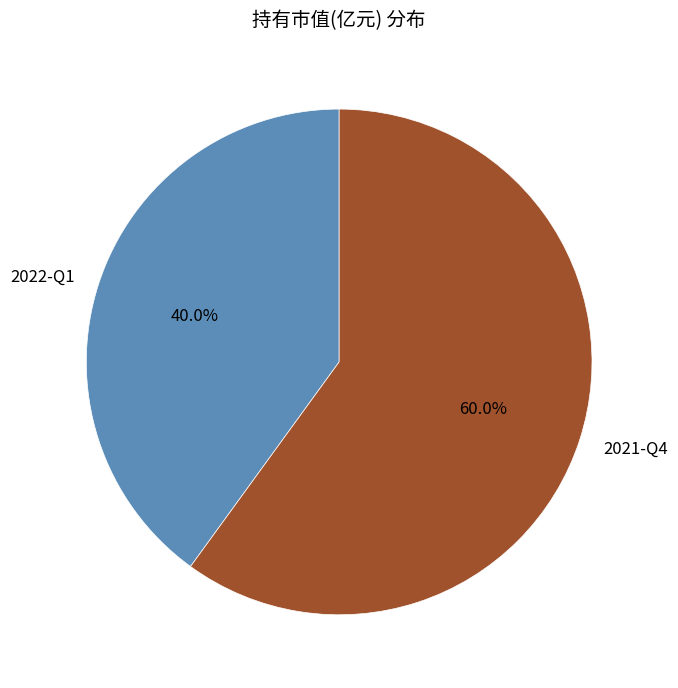

What is the majority slice?

2021-Q4